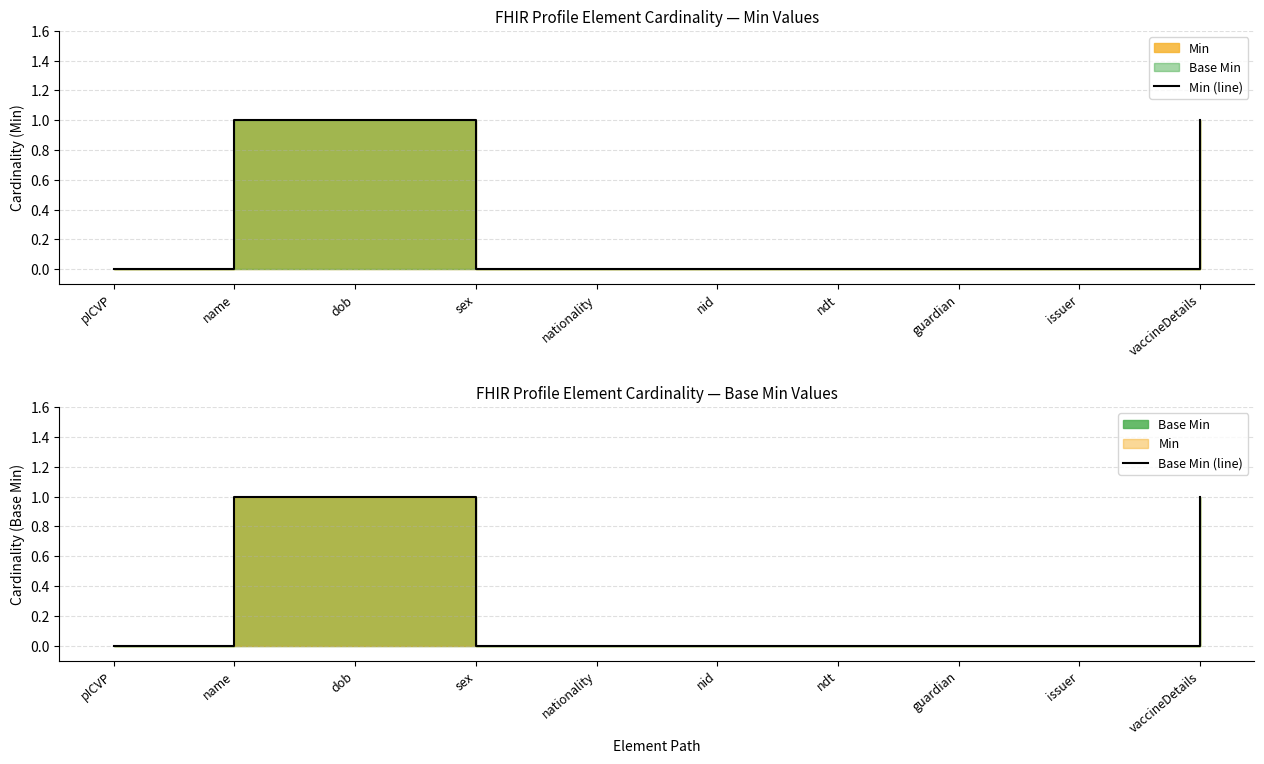

How many positive values does the Base Min (line) series have?

3